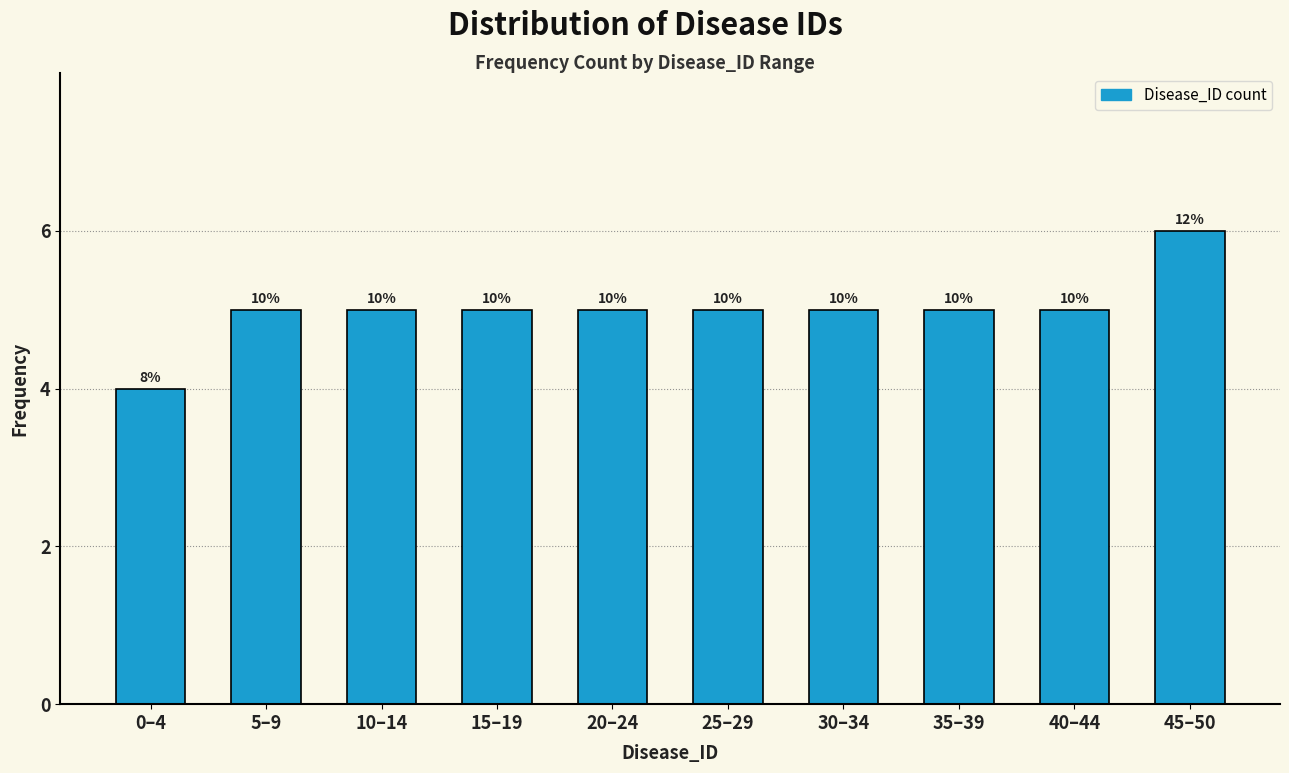

How many bars are there in total?

10